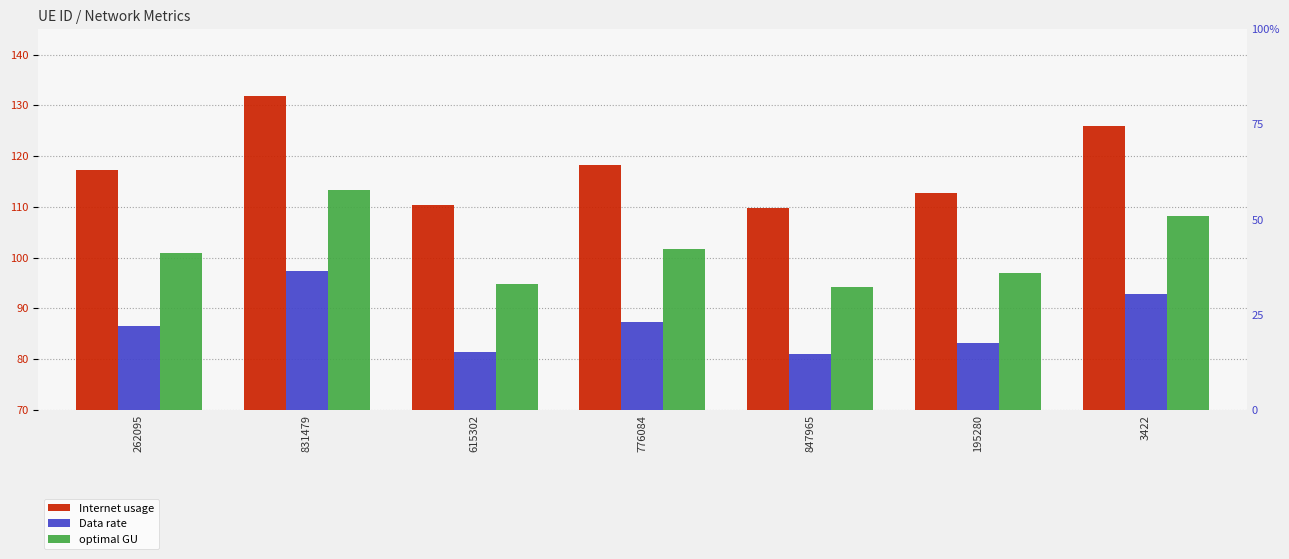

Is it true that optimal GU equals 58.2 at 615302?

False